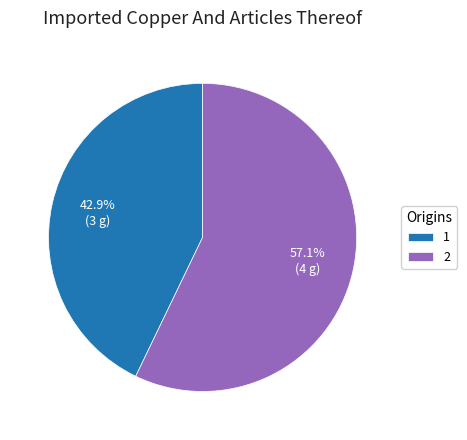

What is the ratio of the value at 2 to the value at 1?

1.3